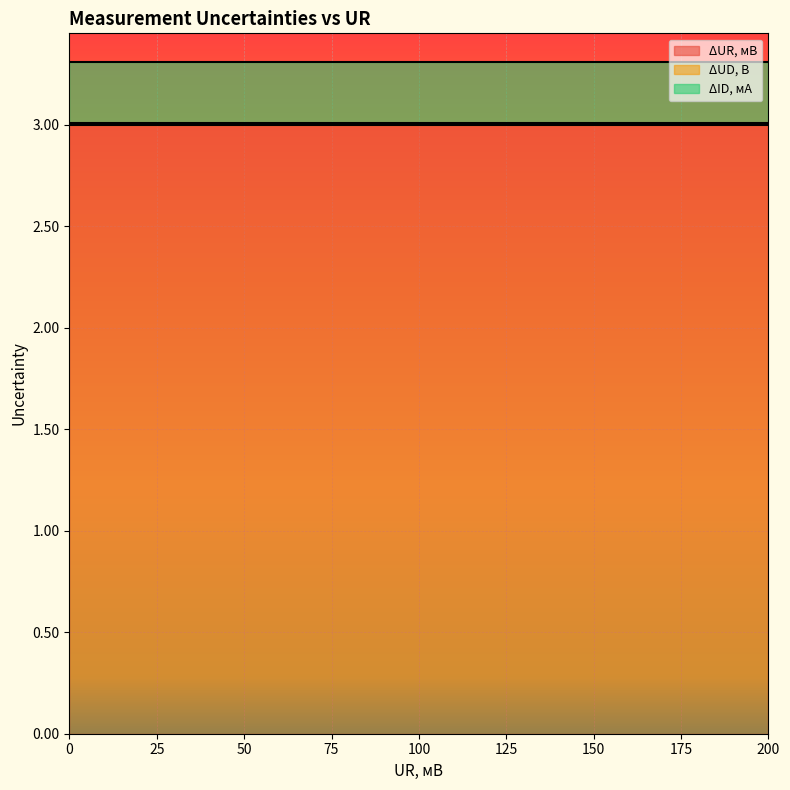

What is the value of the ΔID, мА point at the 8th from the left?

0.3